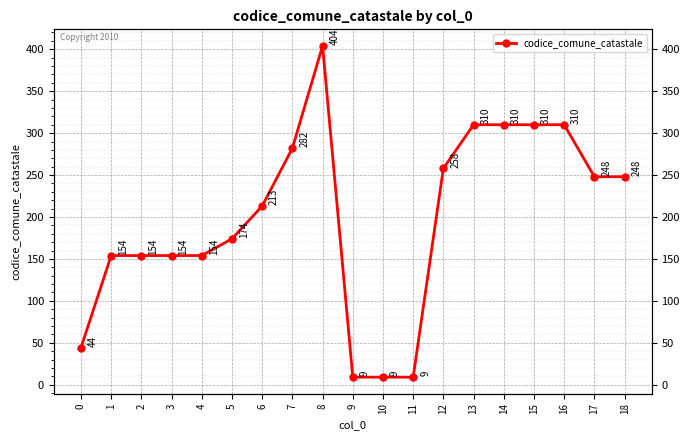

Reading right to left, transcribe all the data shown in this chart.

18=248	17=248	16=310	15=310	14=310	13=310	12=258	11=9	10=9	9=9	8=404	7=282	6=213	5=174	4=154	3=154	2=154	1=154	0=44